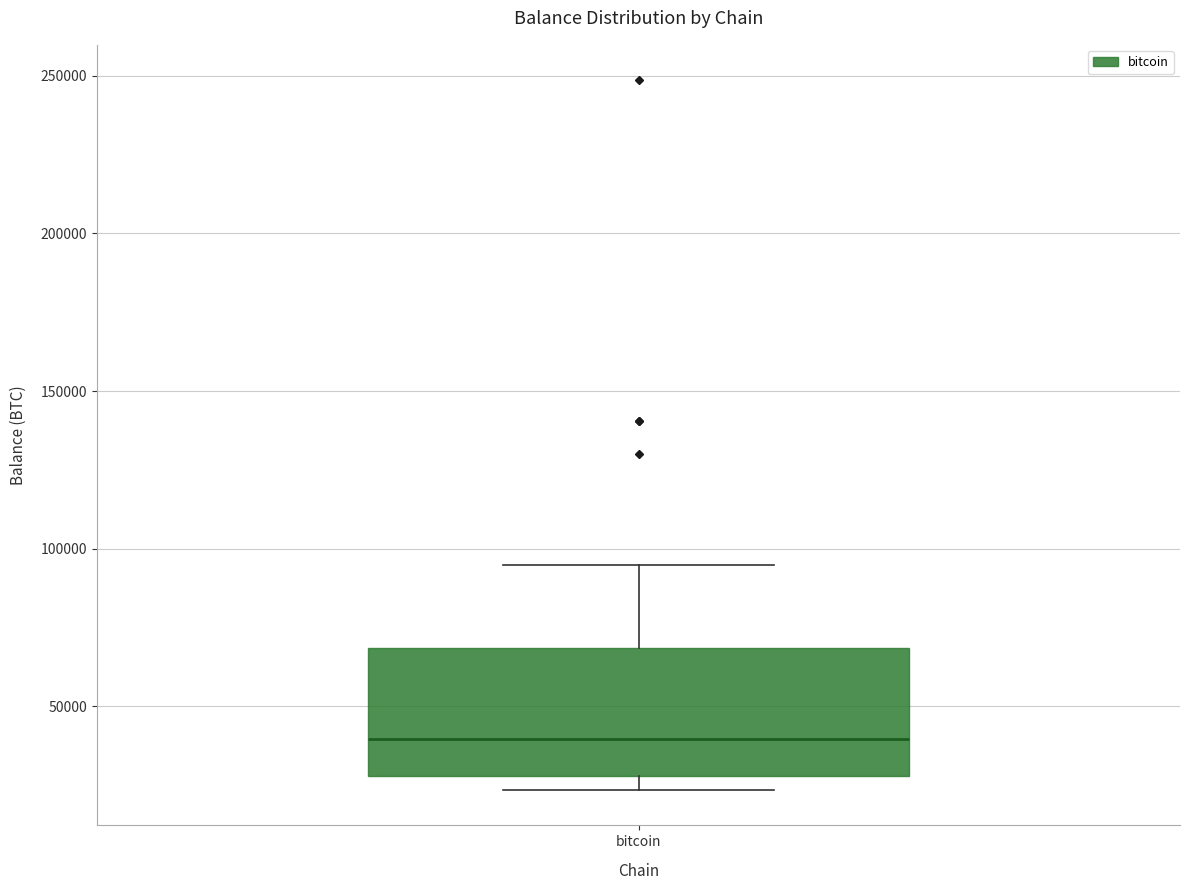

Read this box plot against the y-axis: the position of the median line, the range covered by the box, and the ends of both whiskers. The values are not printed on the chart, so give them approximately, as read against the axis.

median 40000, box 30000 to 70000, whiskers 25000 to 95000